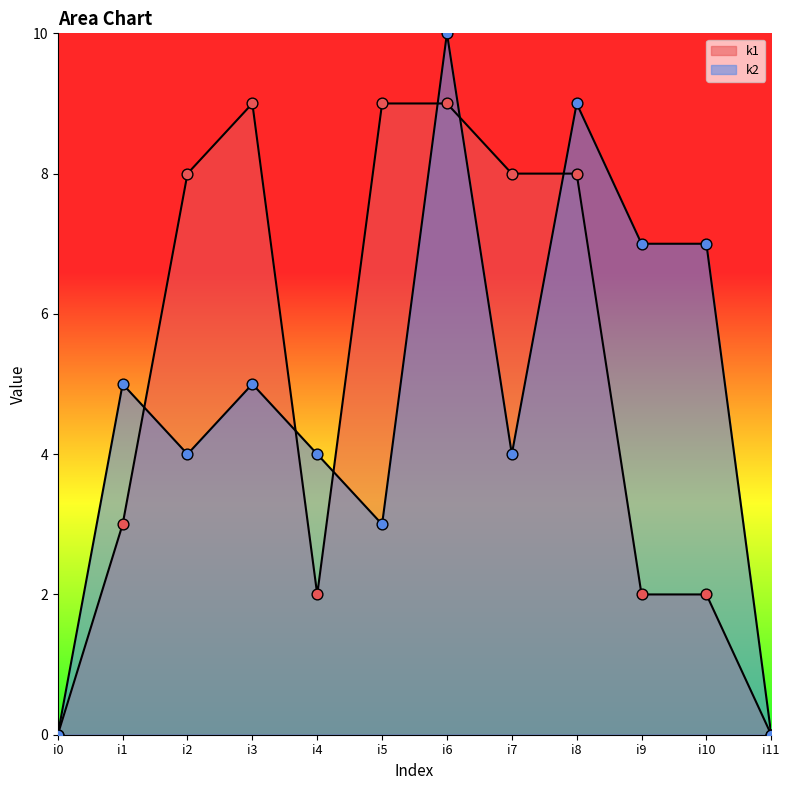

Which series contains the highest Y value?

k2